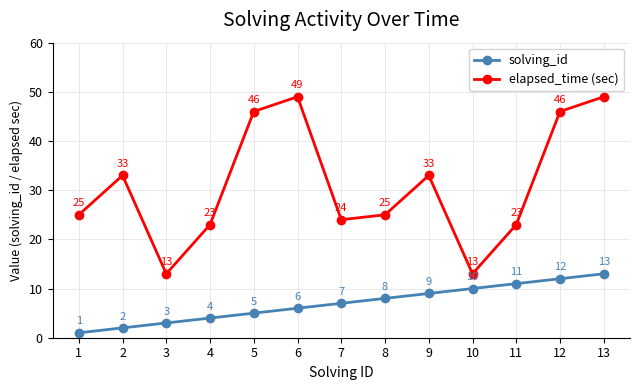

Reading left to right, transcribe all the data shown in this chart.

solving_id: 1=1	2=2	3=3	4=4	5=5	6=6	7=7	8=8	9=9	10=10	11=11	12=12	13=13
elapsed_time (sec): 1=25	2=33	3=13	4=23	5=46	6=49	7=24	8=25	9=33	10=13	11=23	12=46	13=49